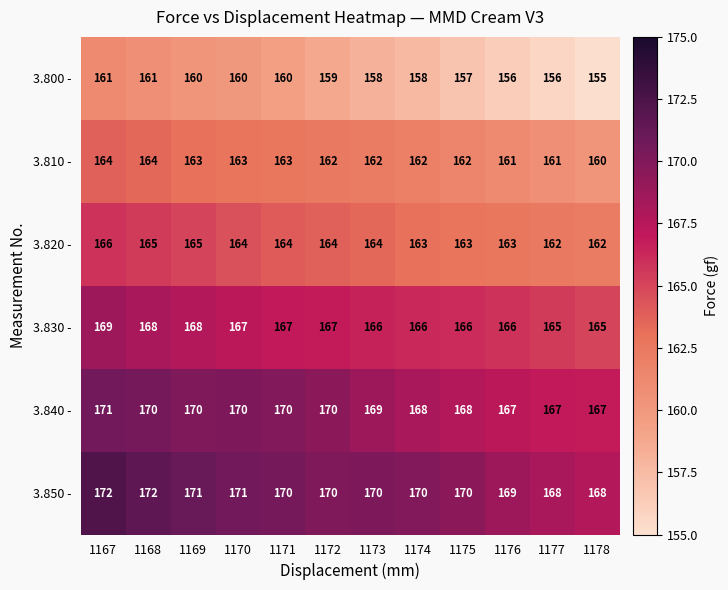

What is the difference between the highest and lowest values at 1168?

11